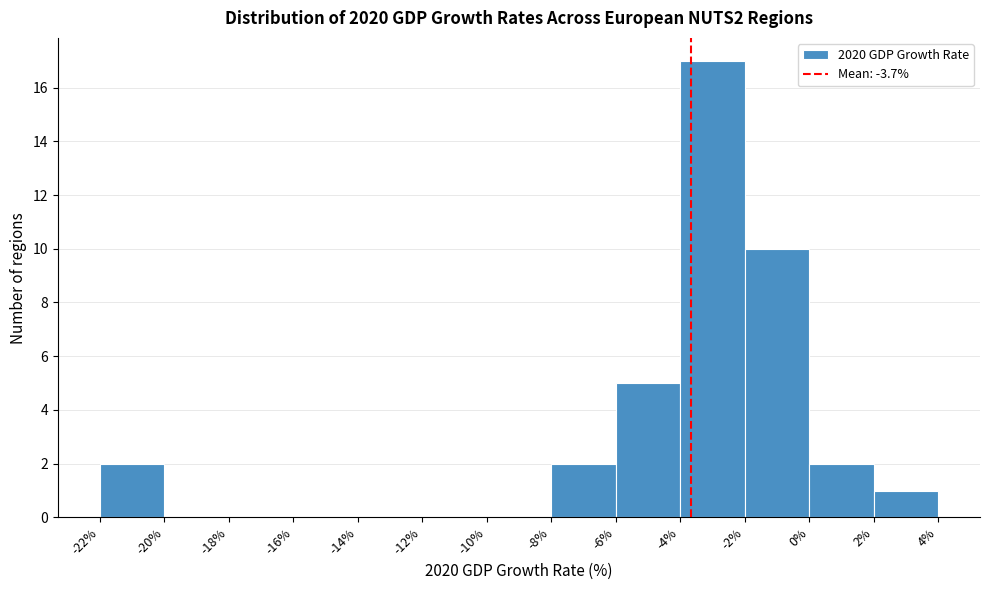

How tall is the bar that spans -4% to -2% on the x-axis? The values are not printed on the chart, so give them approximately, as read against the axis.

17